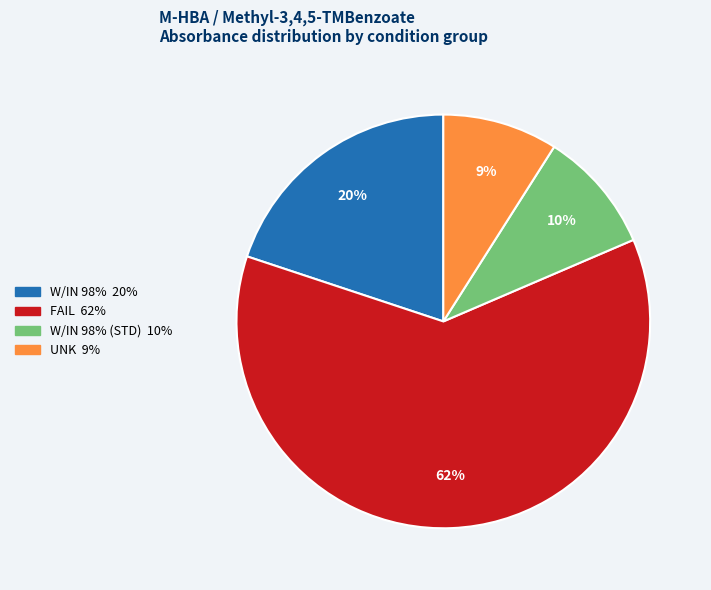

To the nearest percent, what is the average slice percentage?

25%